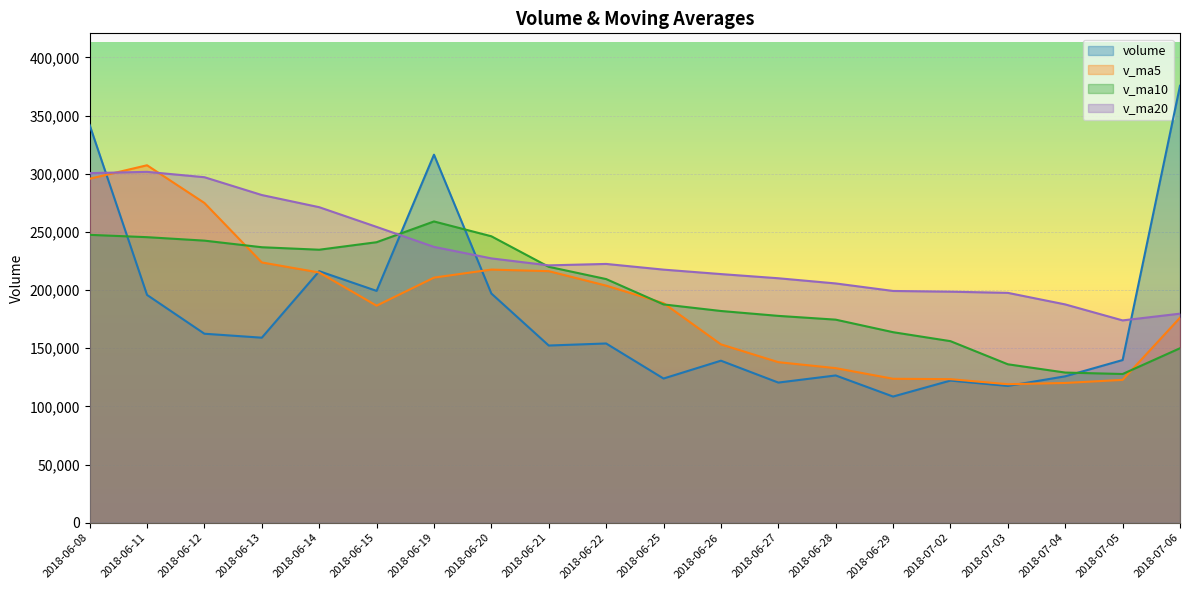

Is the value of v_ma10 at 2018-06-29 greater than the value of v_ma20 at 2018-06-12?

No